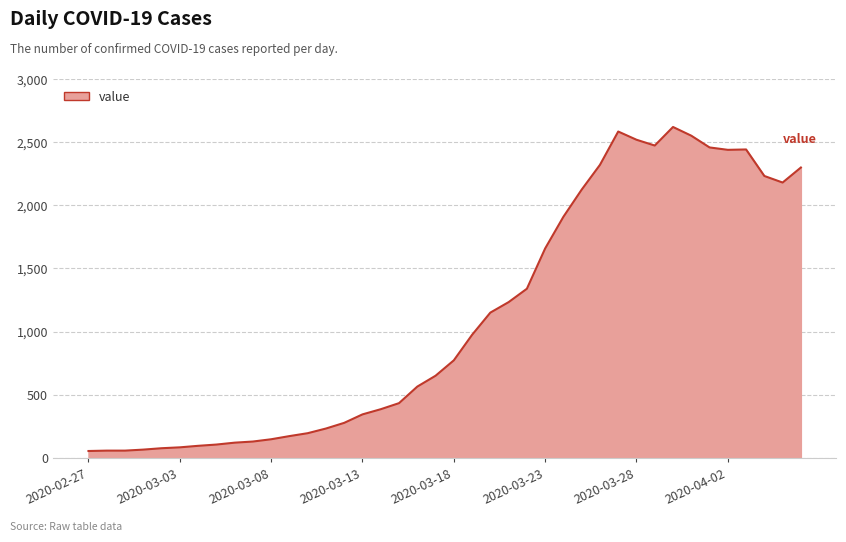

What is the maximum value shown in the chart?

2620